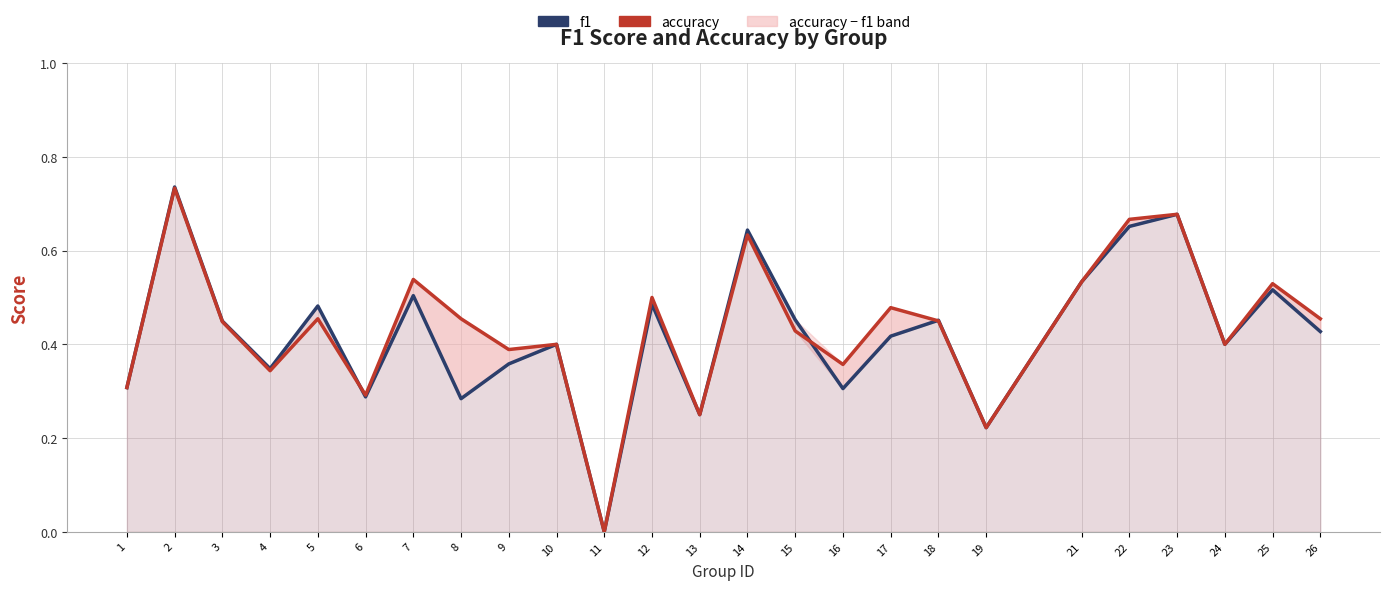

How many positive values does the f1 series have?

24